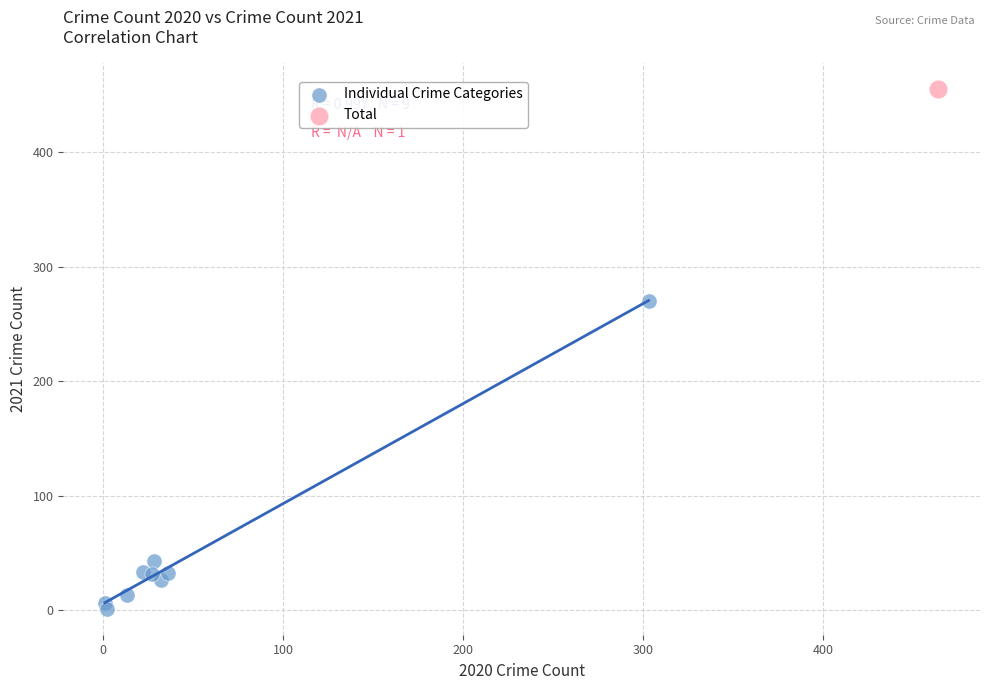

What are all the series names shown in the legend?

Individual Crime Categories, Total